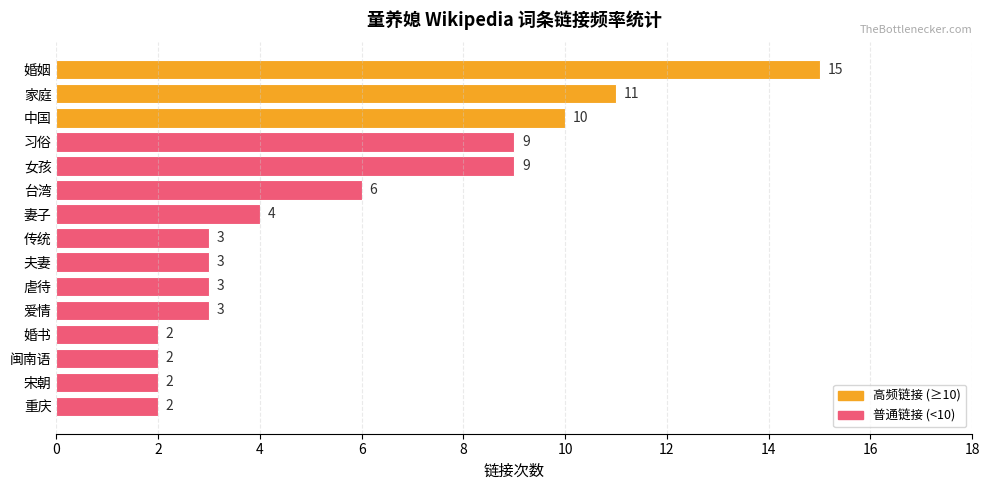

How many values are below 3?

4